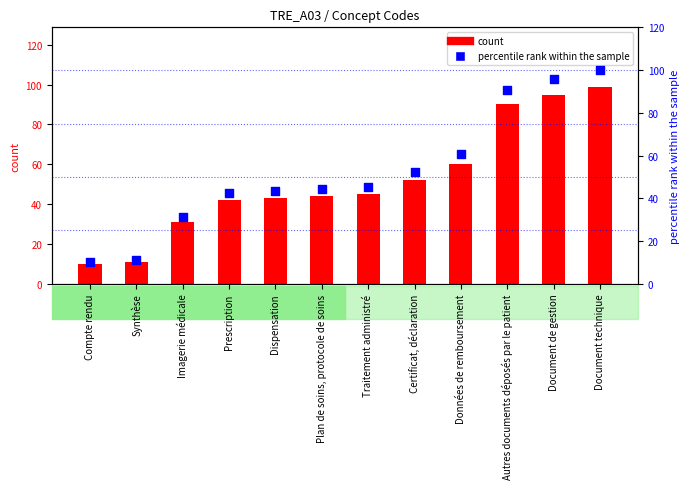

At how many categories does at least one series exceed 66?

3